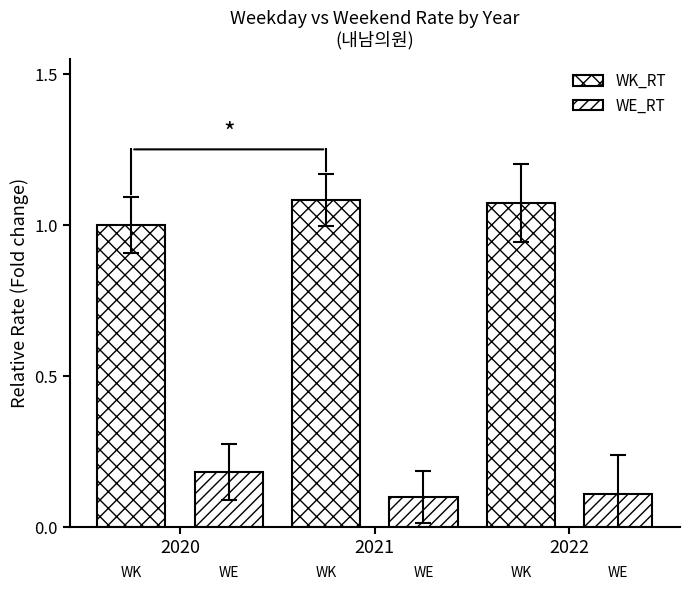

True or false: WK_RT has a value of 1.1 at 2021.

True